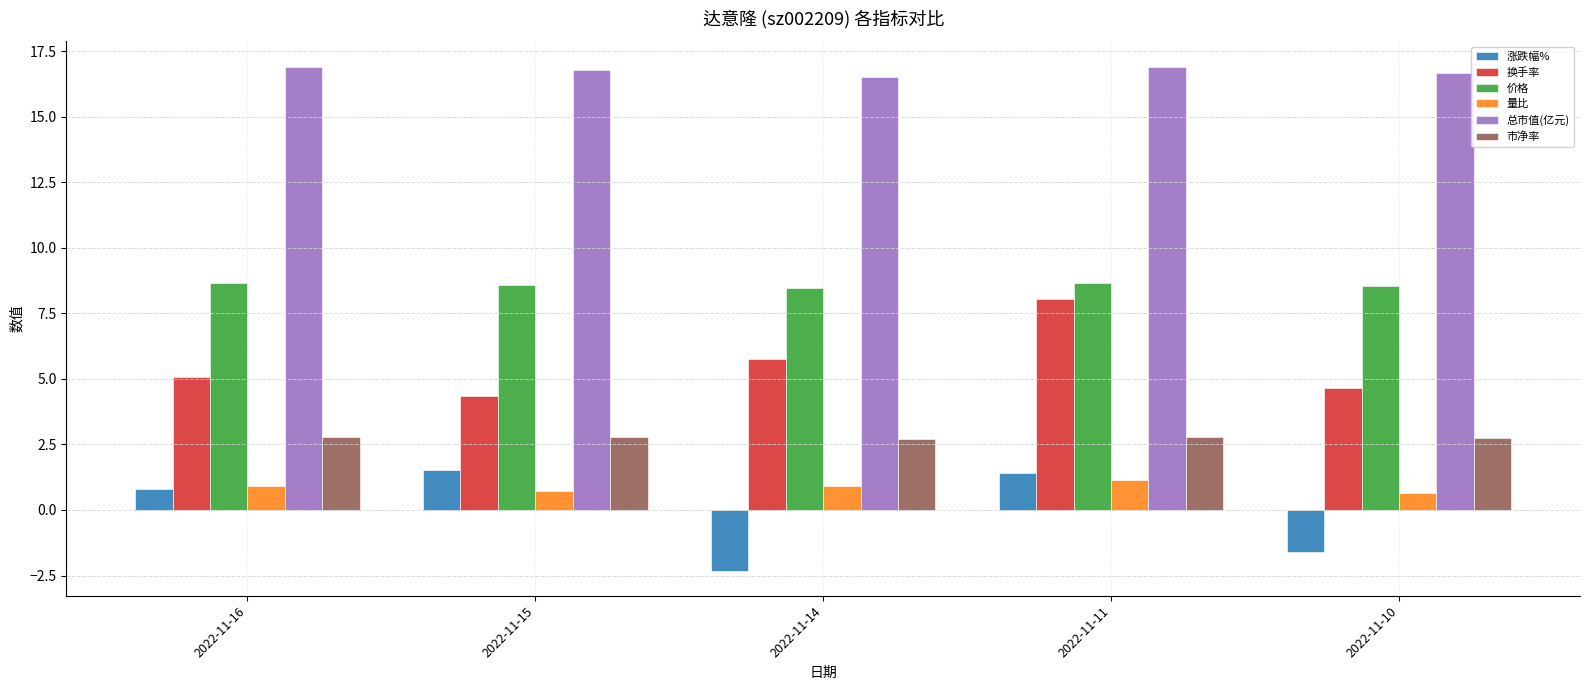

At 2022-11-15, list the series in order from smallest to largest.

量比, 涨跌幅%, 市净率, 换手率, 价格, 总市值(亿元)